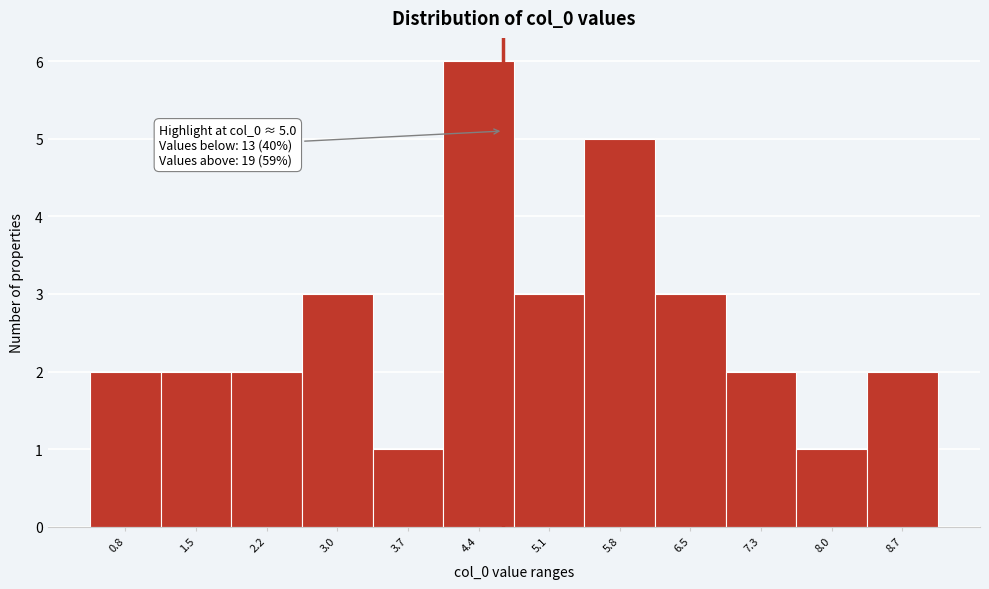

Reading left to right, what are all the values shown in this chart?

2	2	2	3	1	6	3	5	3	2	1	2